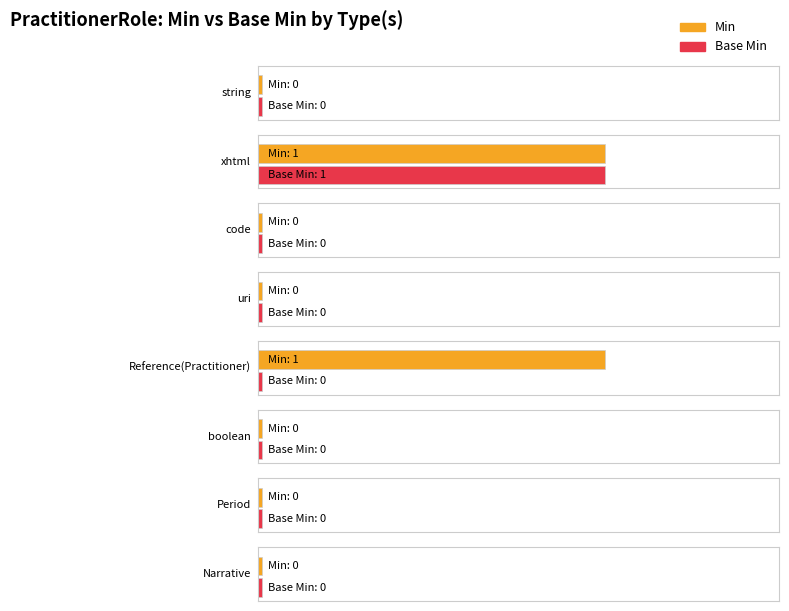

At which category is the sum across all series the highest?

xhtml